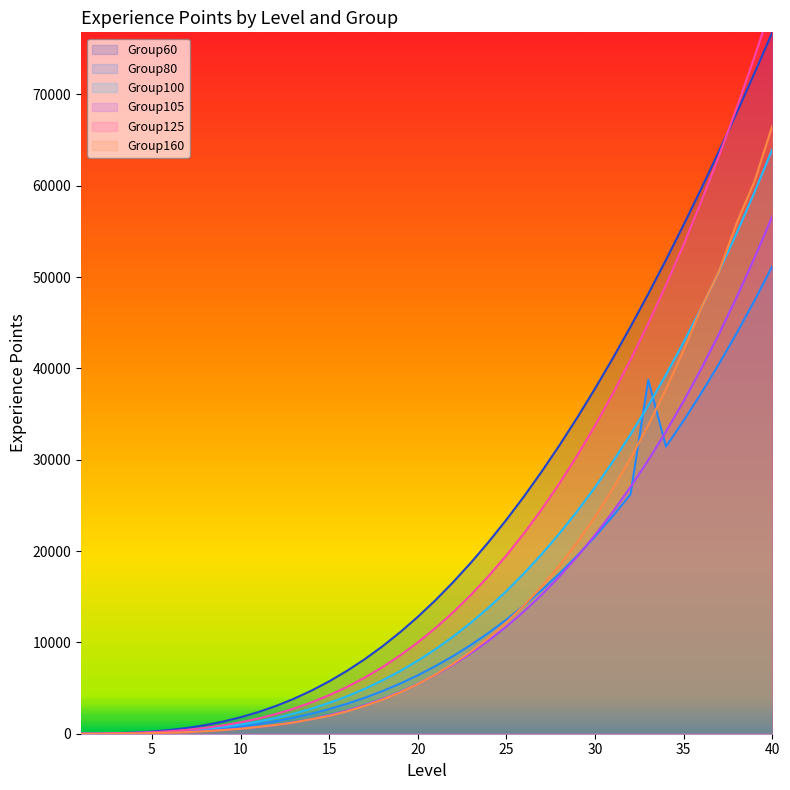

Reading right to left, extract all data points from this chart.

Group60: 76800	72369	68041	63822	59719	55737	51881	48155	44564	41111	37800	34632	31610	28737	26012	23437	21012	18737	16610	14632	12800	11111	9564	8155	6881	5737	4719	3822	3041	2369	1800	1326	942	637	406	237	122	52	15	0
Group80: 51200	47455	43897	40522	37324	34300	31443	38749	26214	23832	21600	19511	17561	15746	14060	12500	11059	9733	8518	7408	6400	5487	4665	3930	3276	2700	2195	1757	1382	1064	800	583	409	274	172	100	51	21	6	0
Group100: 64000	59319	54872	50653	46656	42875	39304	35937	32768	29791	27000	24389	21952	19683	17576	15625	13824	12167	10648	9261	8000	6859	5832	4913	4096	3375	2744	2197	1728	1331	1000	729	512	343	216	125	64	27	8	0
Group105: 56660	52127	47846	43808	40007	36435	33084	29949	27021	24294	21760	19411	17242	15244	13411	11735	10208	8825	7577	6458	5460	4575	3798	3120	2535	2035	1612	1261	973	742	560	419	314	236	179	135	96	57	9	0
Group125: 80000	74148	68590	63316	58320	53593	49130	44921	40960	37238	33750	30486	27440	24603	21970	19531	17280	15208	13310	11576	10000	8573	7290	6141	5120	4218	3430	2746	2160	1663	1250	911	640	428	270	156	80	33	10	0
Group160: 66560	60505	55969	50653	46656	42017	37731	33780	30146	26811	23760	20974	18439	16140	14060	12187	10506	9003	7666	6482	5440	4526	3732	3046	2457	1957	1591	1230	967	745	540	393	276	178	112	65	32	13	4	0